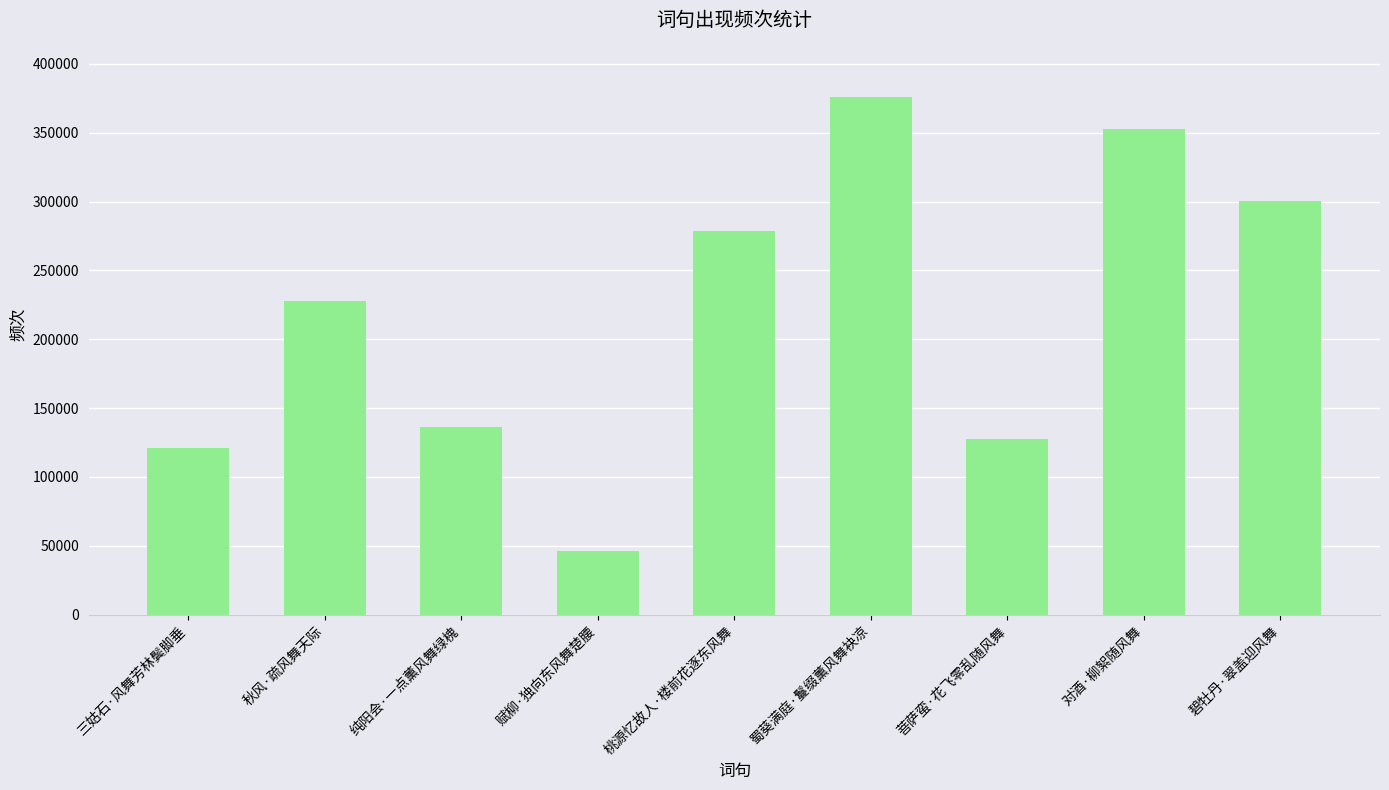

What is the sum of all values?

1966587